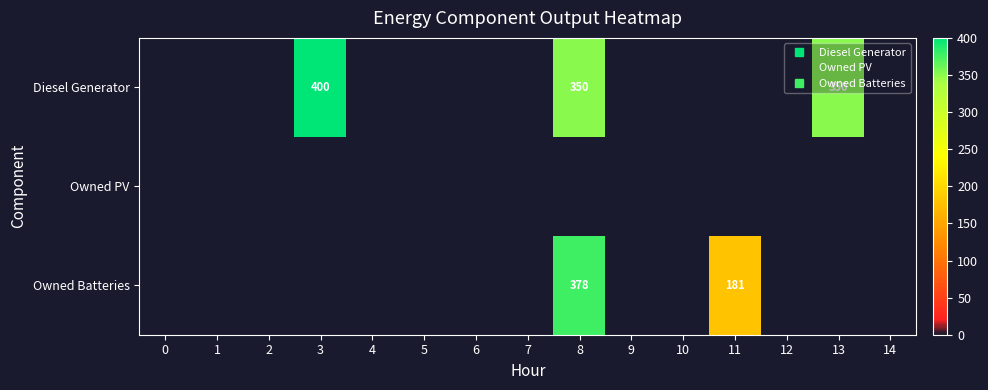

Rank the series by their maximum value, from lowest to highest.

Owned PV, Owned Batteries, Diesel Generator